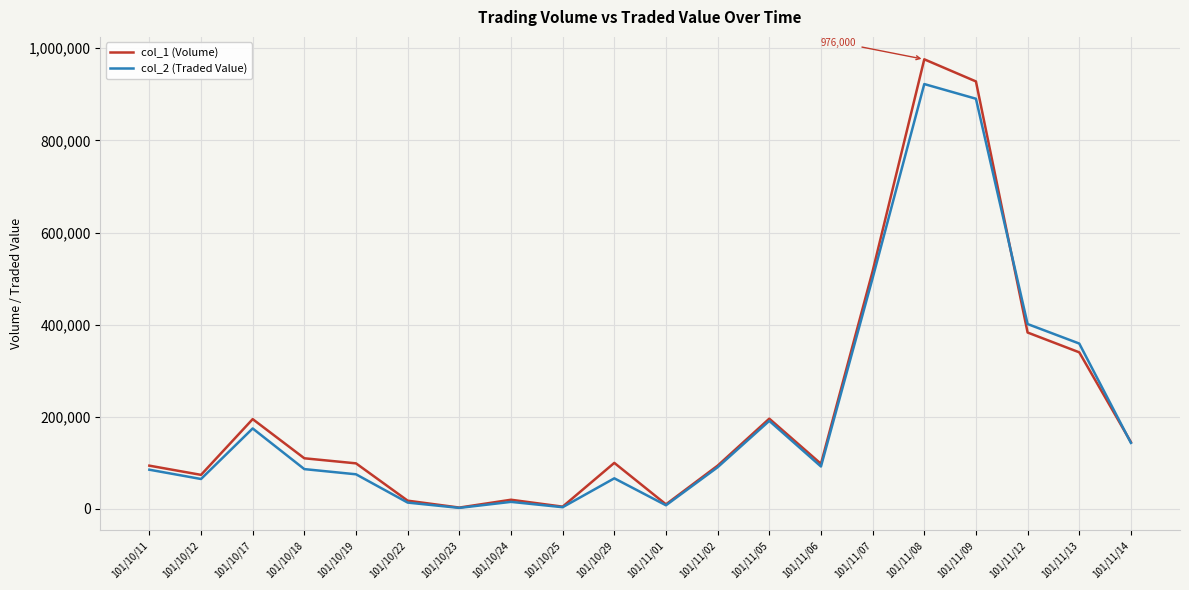

At which label does col_2 (Traded Value) reach its peak?

101/11/08